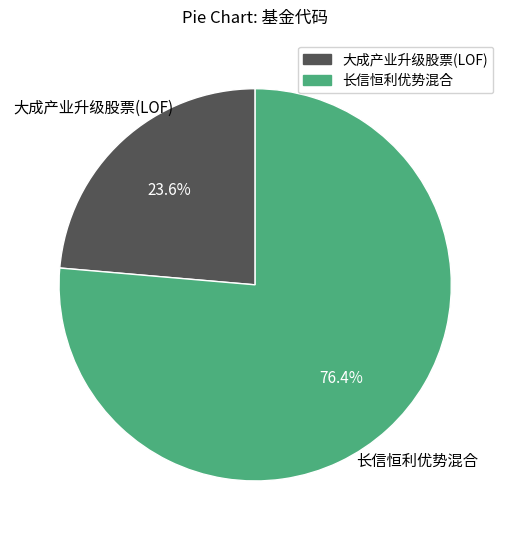

To the nearest percent, what is the average slice percentage?

50%